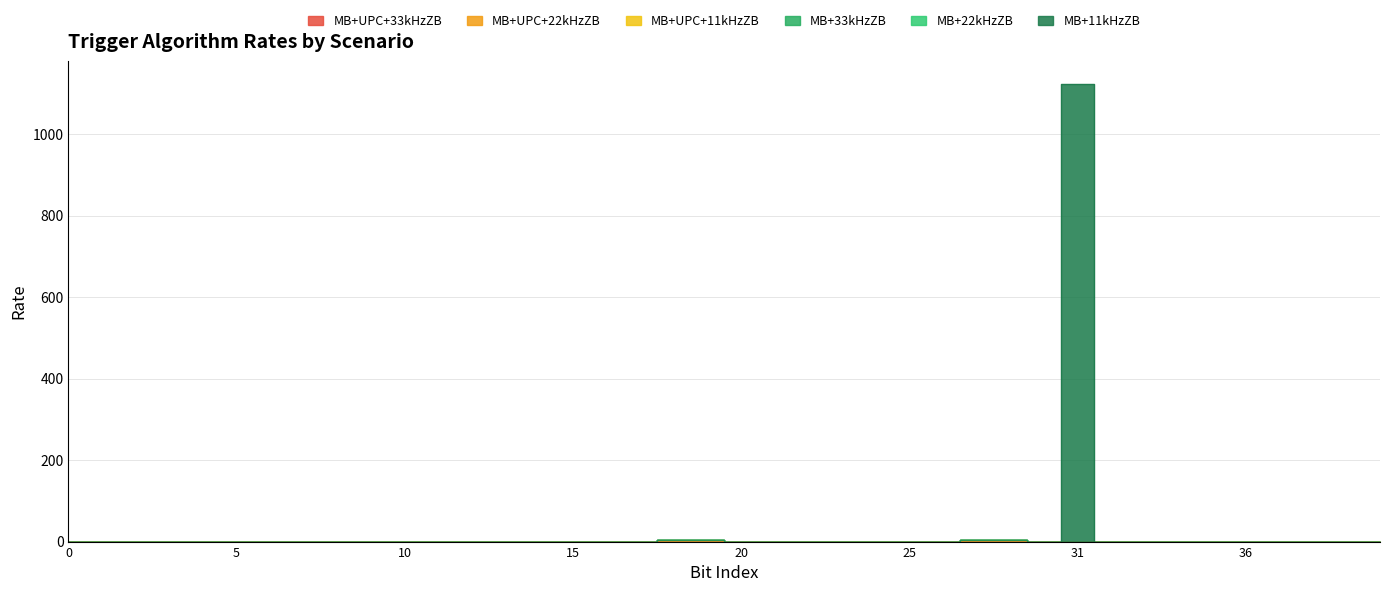

What is the sum of all MB+UPC+22kHzZB values?

8